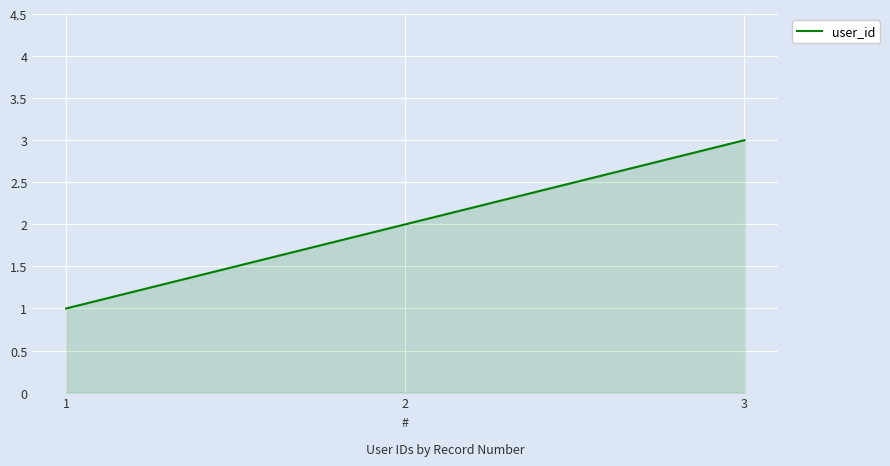

Between 2 and 3, which is larger?

3